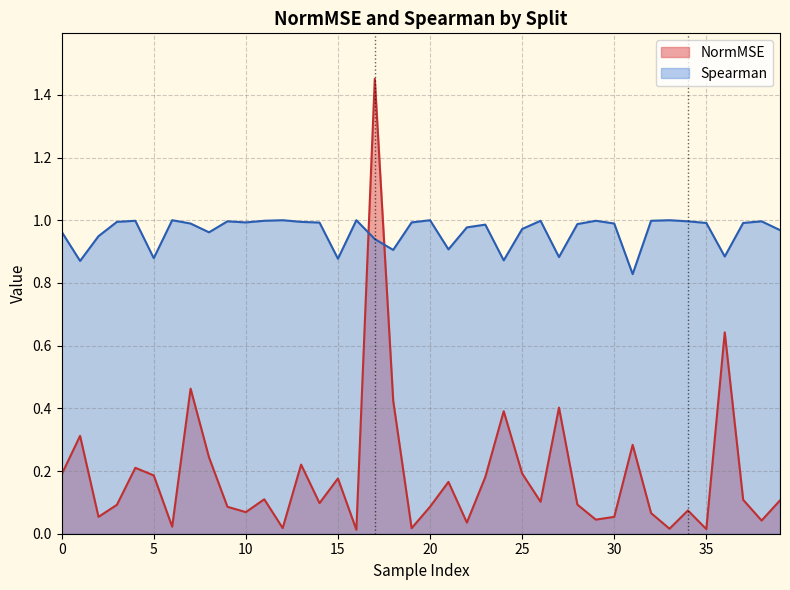

Which series has the widest spread of values?

NormMSE